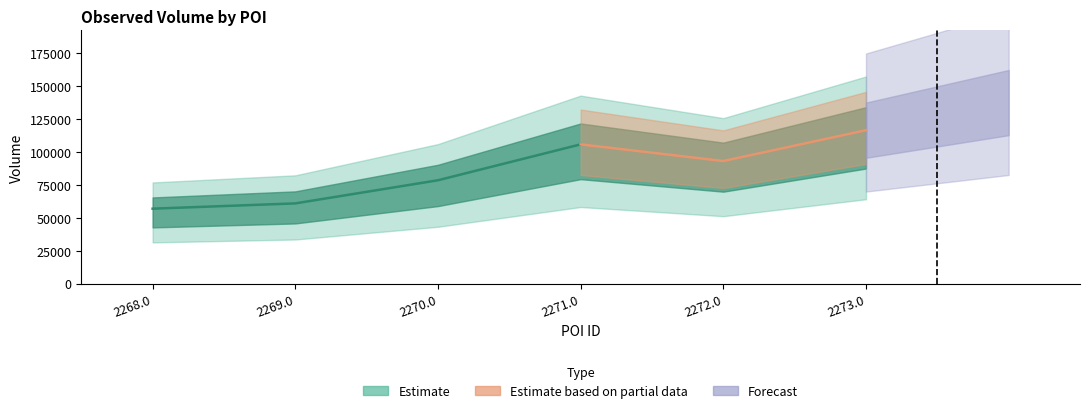

How many values are below 78450?

2